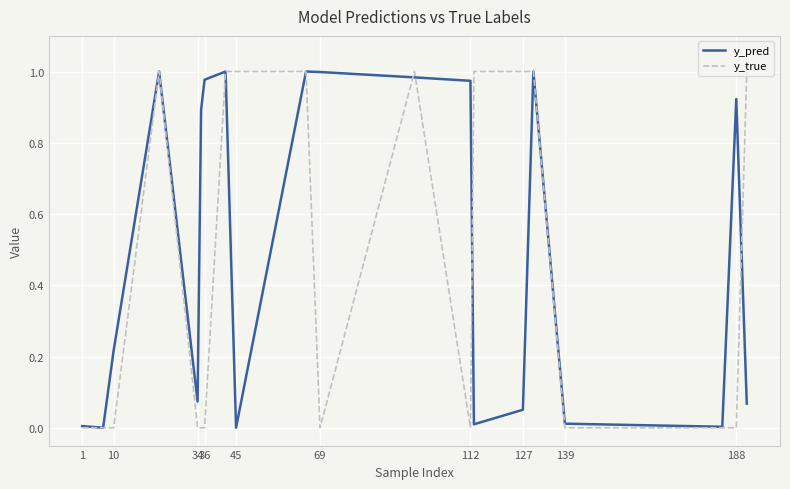

Which series has the largest total across all categories?

y_pred